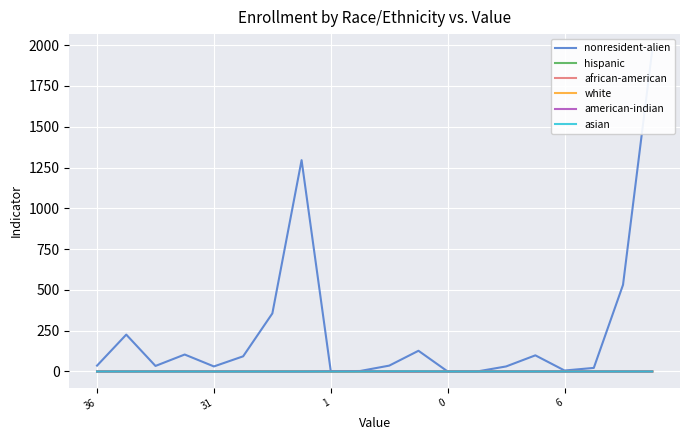

At which label is nonresident-alien closest to 984?

7